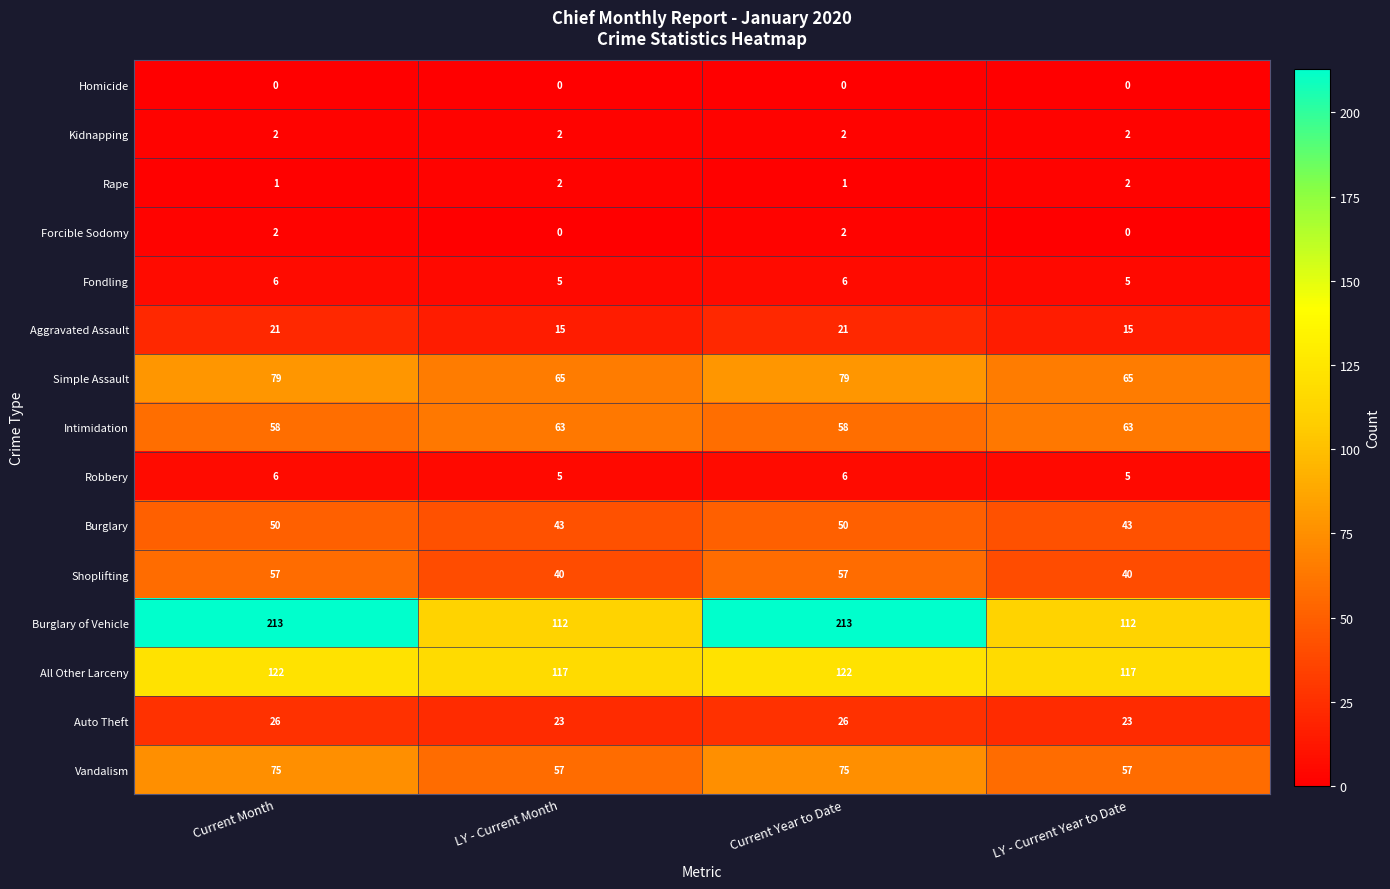

What is the difference between the highest and lowest values at LY - Current Month?

117